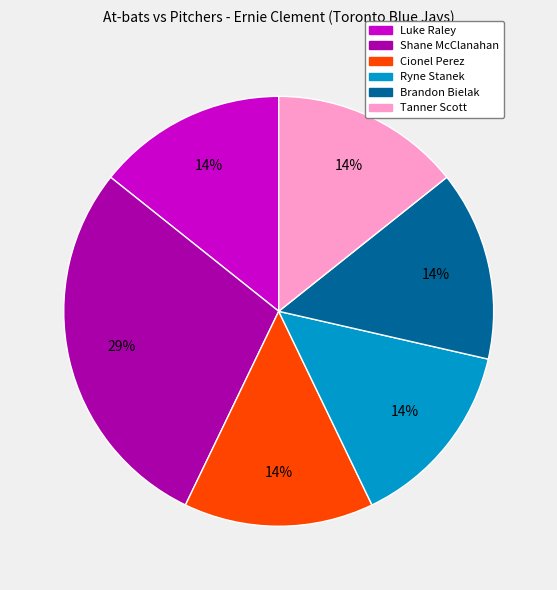

To the nearest percent, what is the combined percentage of Ryne Stanek and Shane McClanahan?

43%